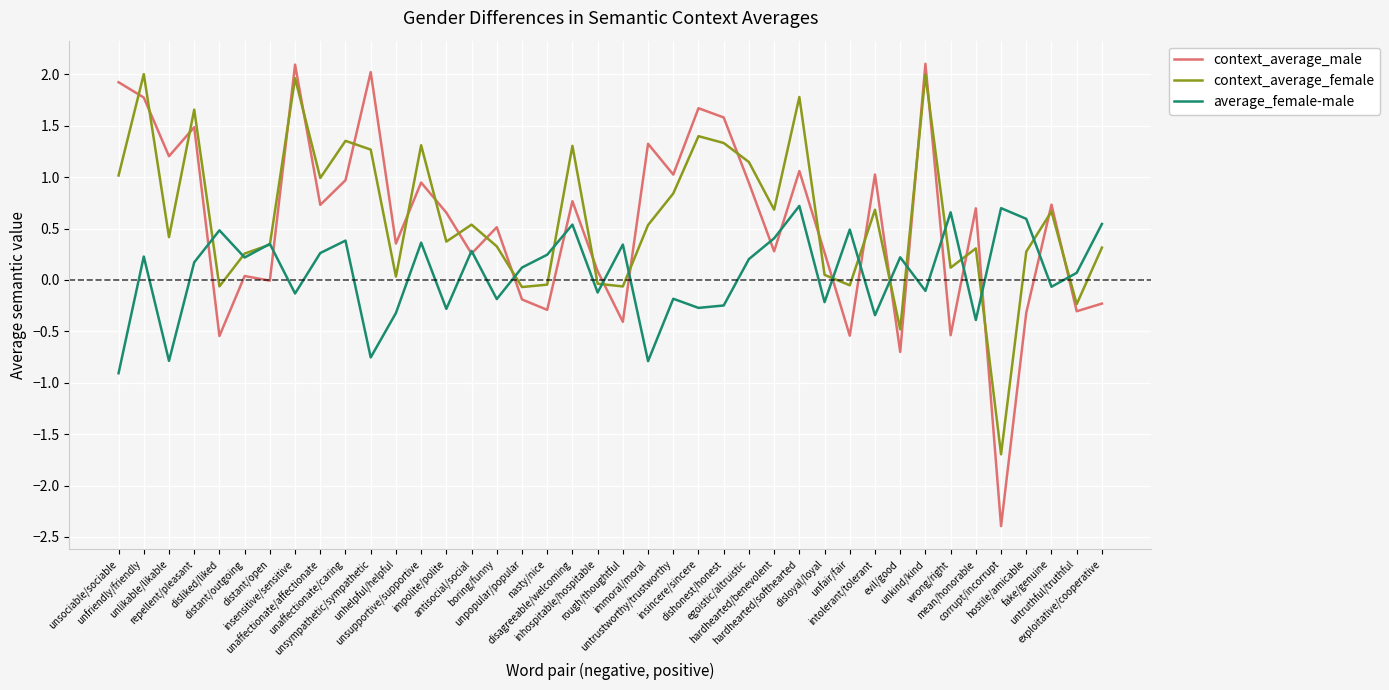

True or false: average_female-male and context_average_female intersect in this chart.

True